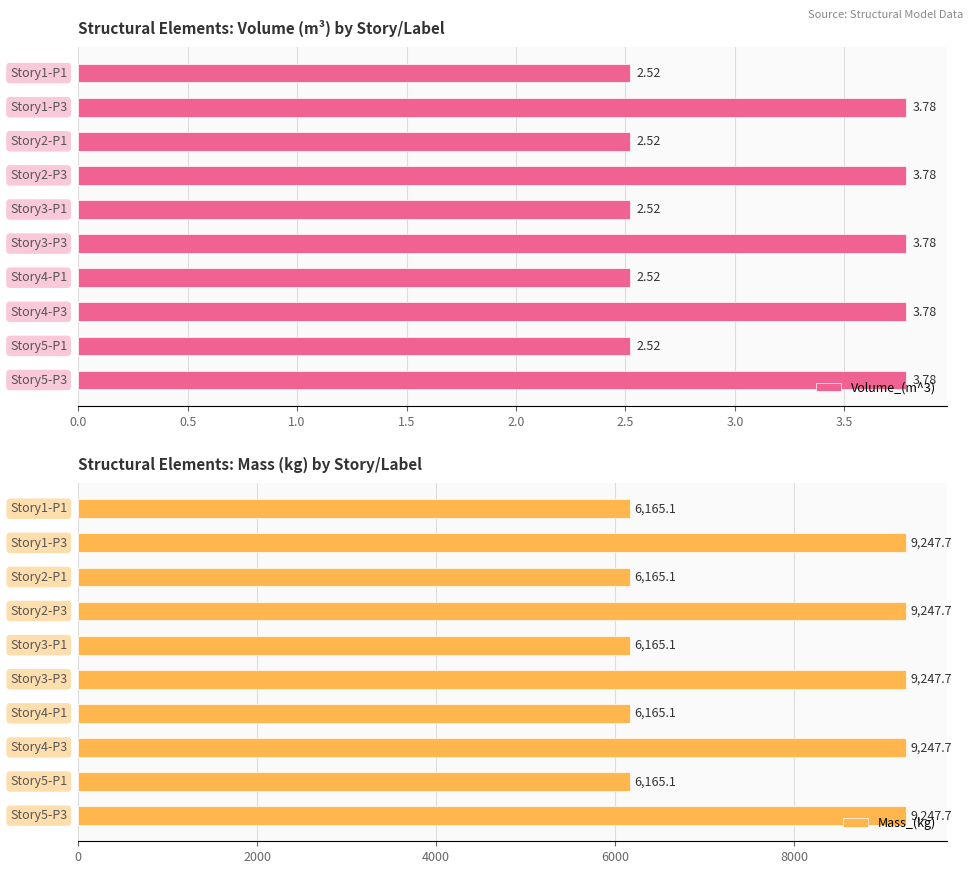

Between 0.0 and 9, which series saw the biggest shift?

Mass_(kg)